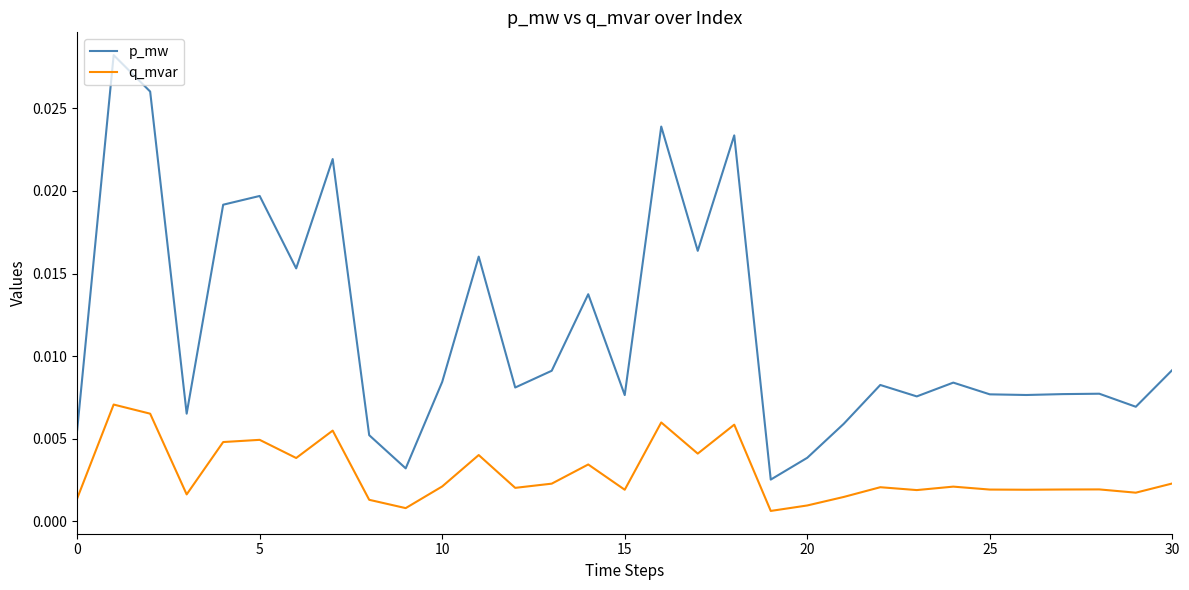

Which series has the largest range (max minus min)?

p_mw